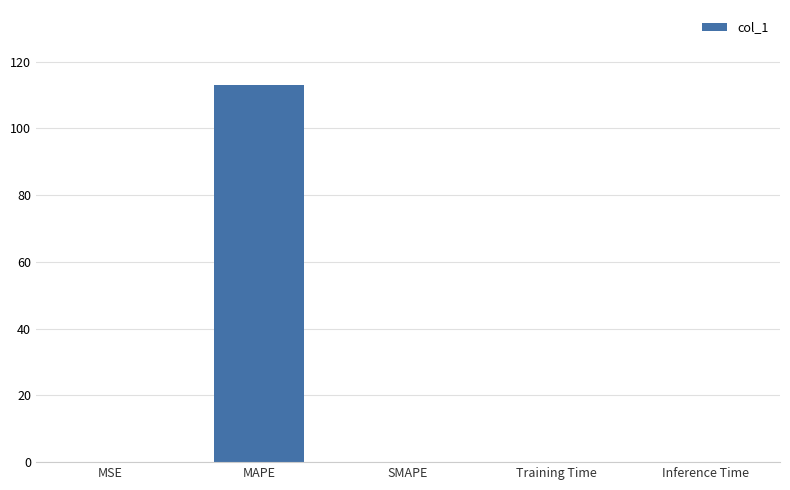

True or false: the data shows 0.0 at MSE.

True